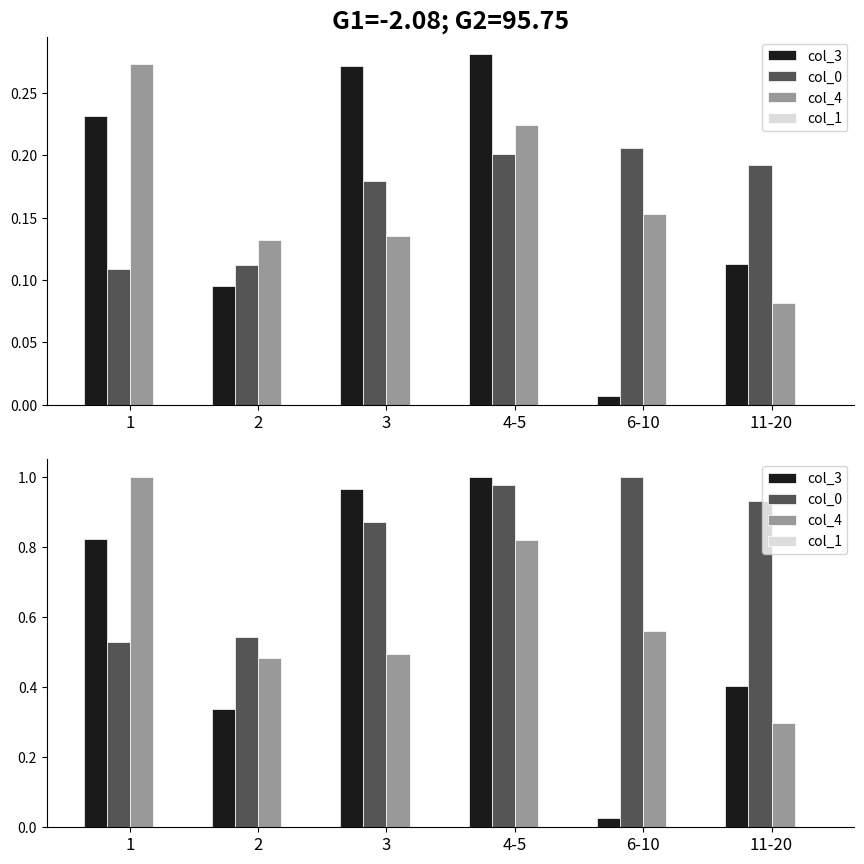

The col_3 series shows 0.3 at 3. True or false?

False